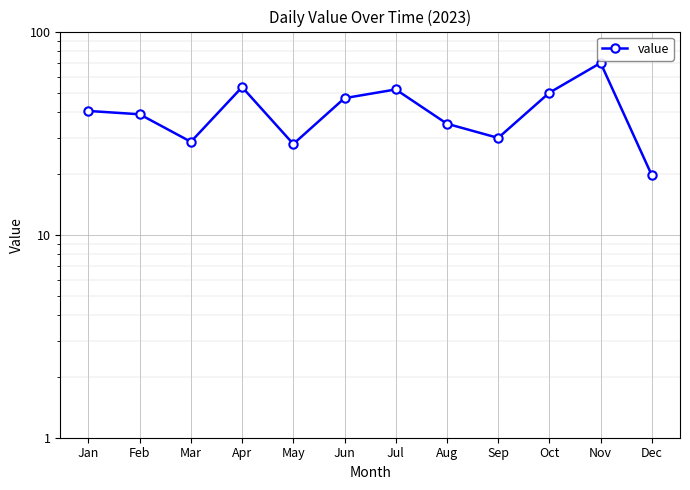

What is the maximum value shown in the chart?

70.1